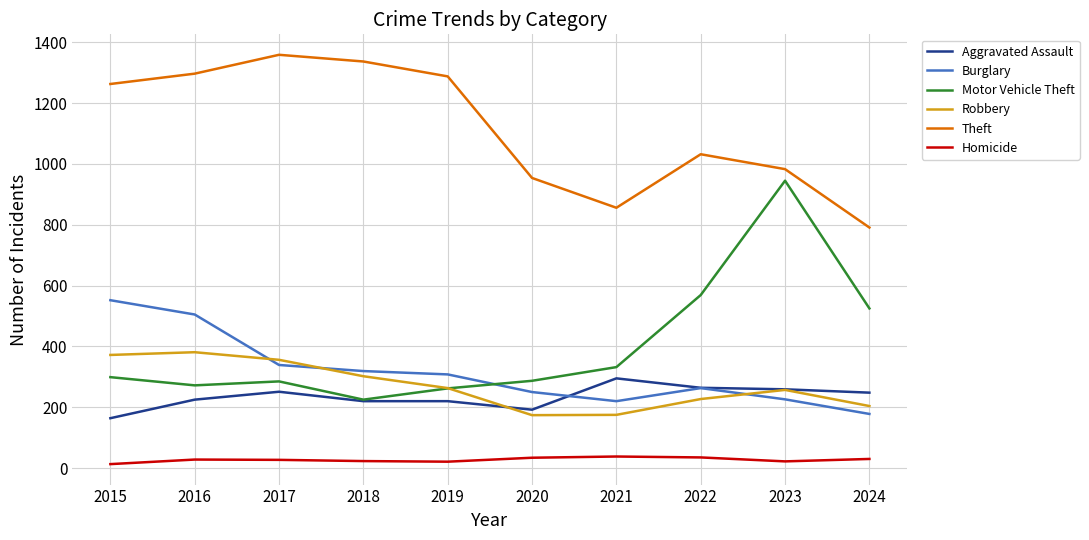

The Homicide series shows 38 at 2021. True or false?

True